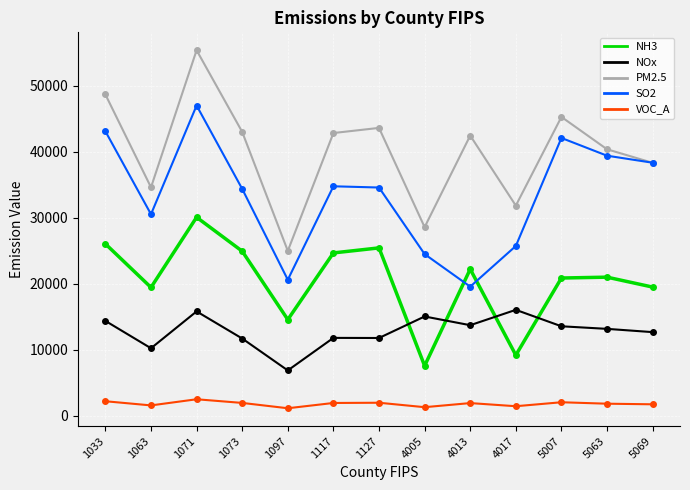

What is the average value of the NOx series?

12813.0